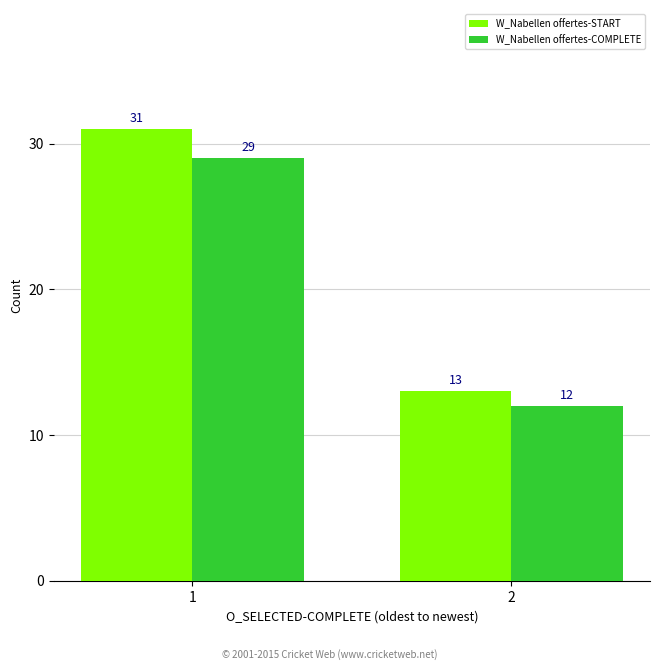

How many bars are there in total?

4